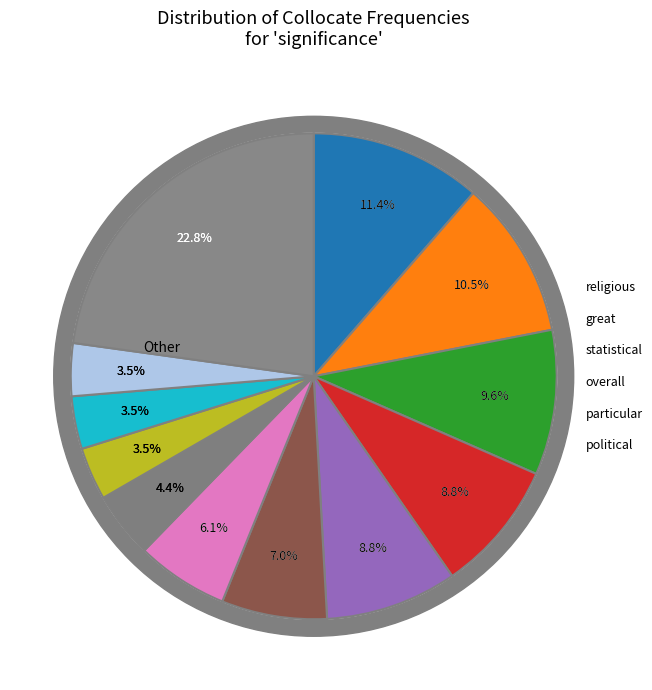

How many segments does this pie chart have?

12